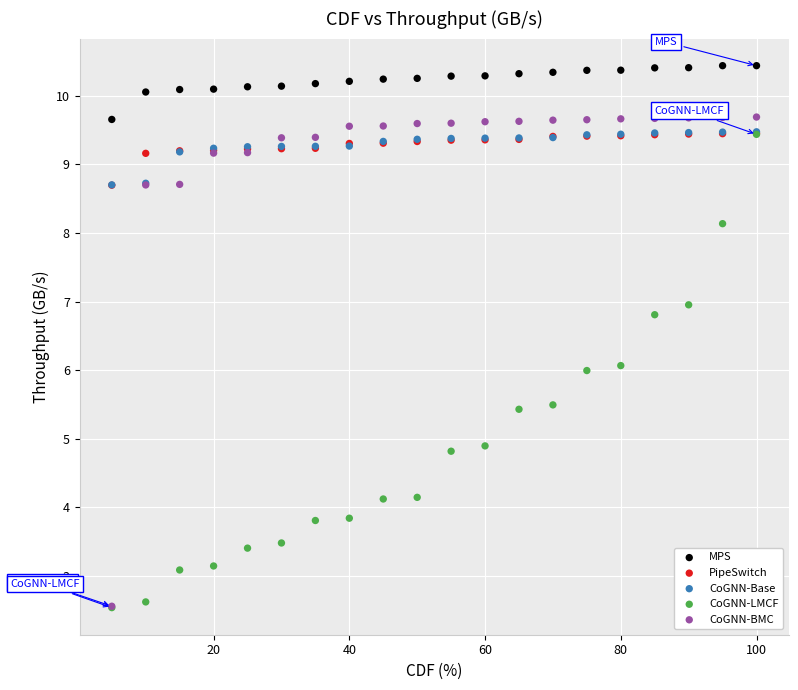

Which series reaches the maximum Y coordinate?

MPS